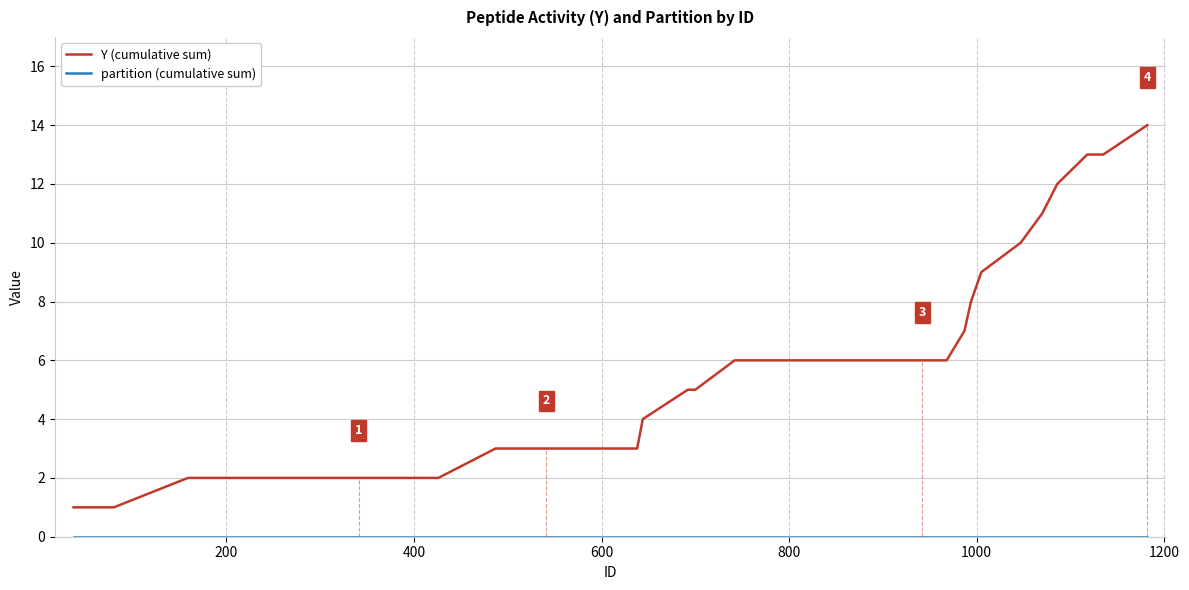

Which series has the widest spread of values?

Y (cumulative sum)